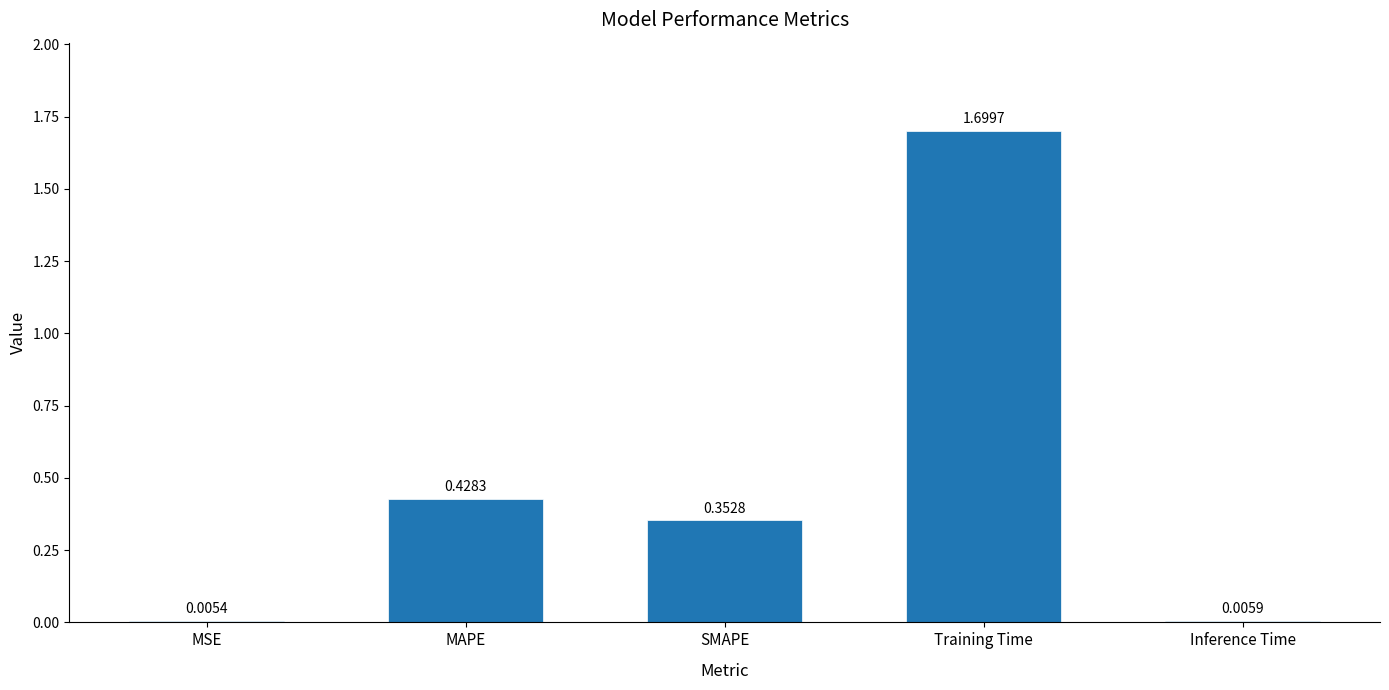

What is the difference between the values at Training Time and Inference Time?

1.7